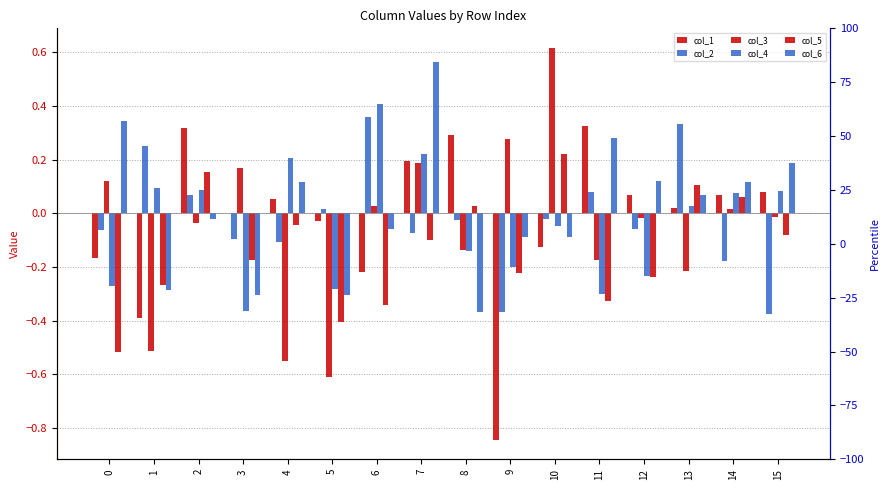

What is the maximum value for col_4?

0.4